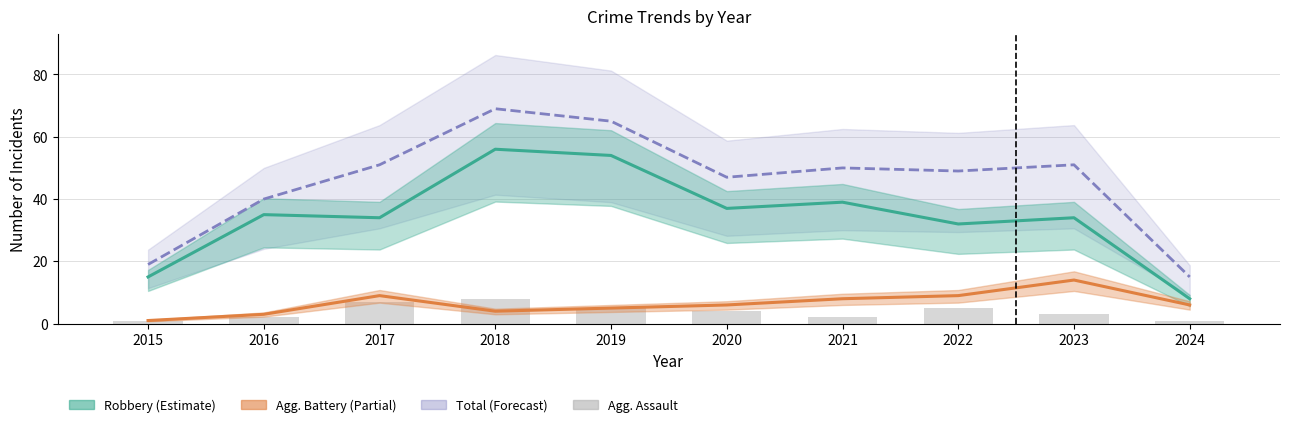

Rank the series at 2022 from highest to lowest value.

Total, Robbery, Aggravated Battery, Aggravated Assault